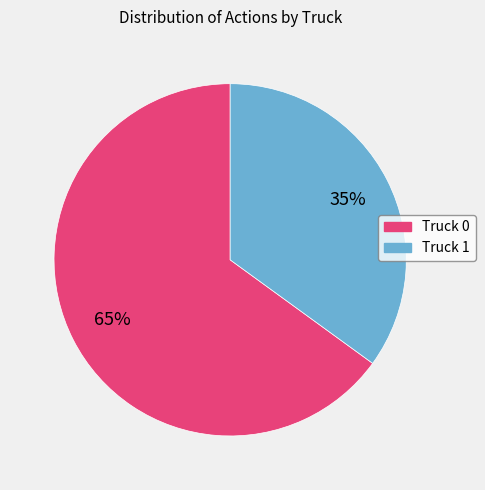

Which slice is the largest?

Truck 0